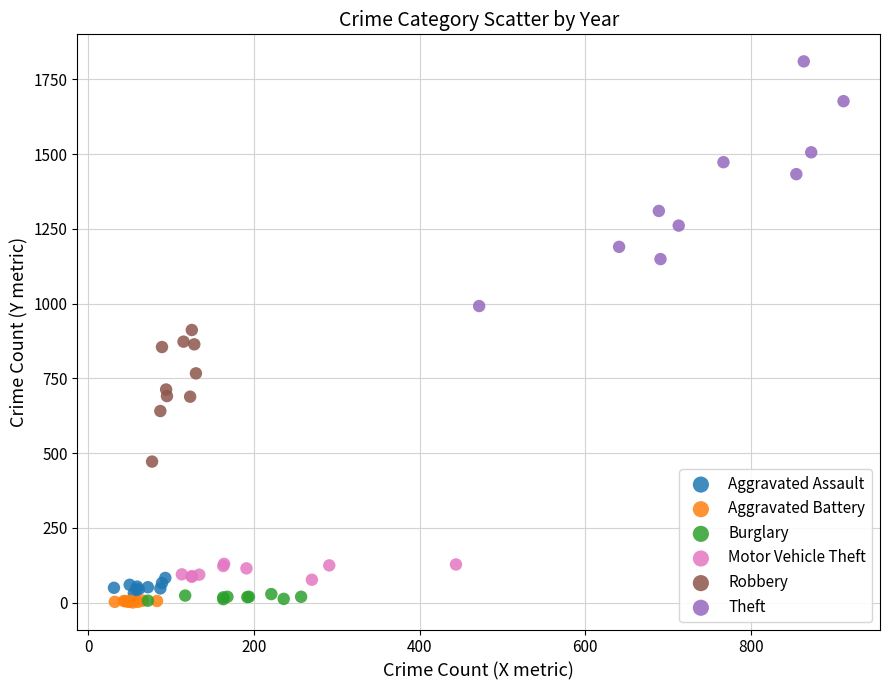

What are all the series names shown in the legend?

Aggravated Assault, Aggravated Battery, Burglary, Motor Vehicle Theft, Robbery, Theft